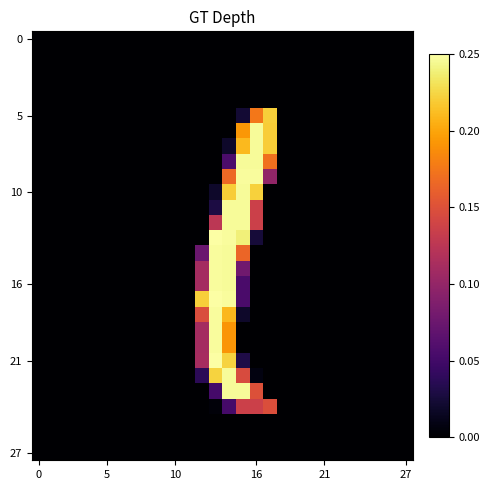

What is the greatest value displayed?

255